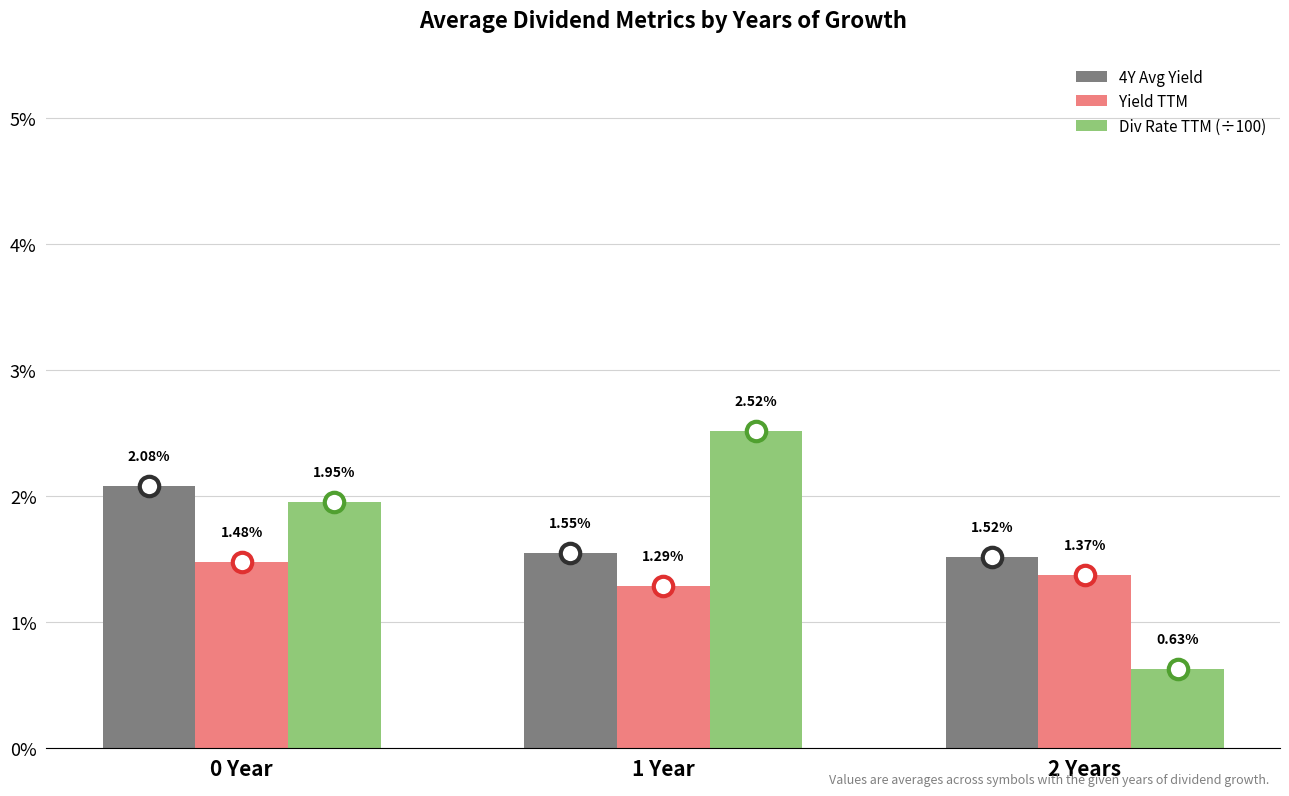

What is the label of the 1st bar from the right?

2 Years